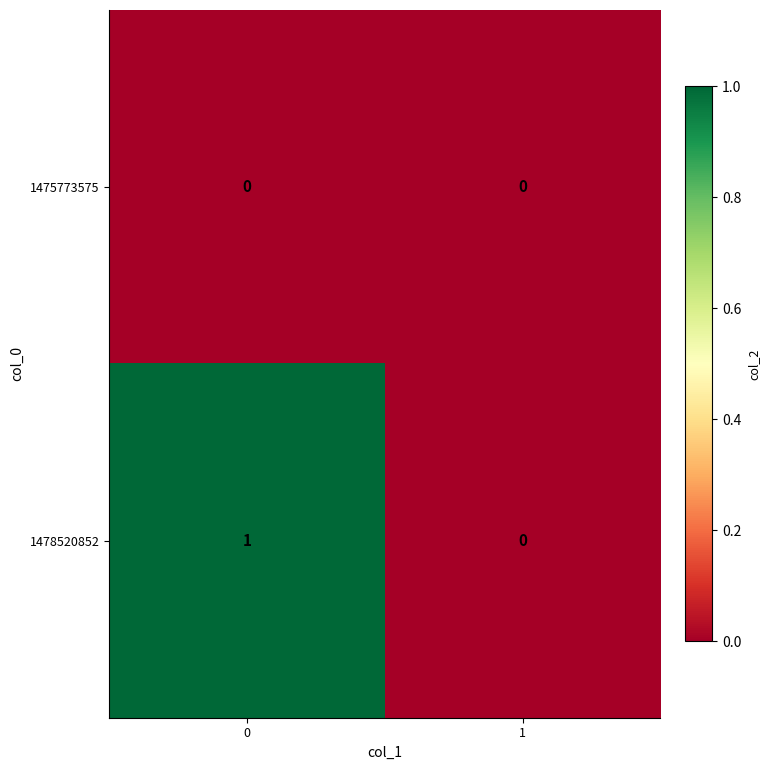

The 1478520852 series shows 0 at 1. True or false?

True